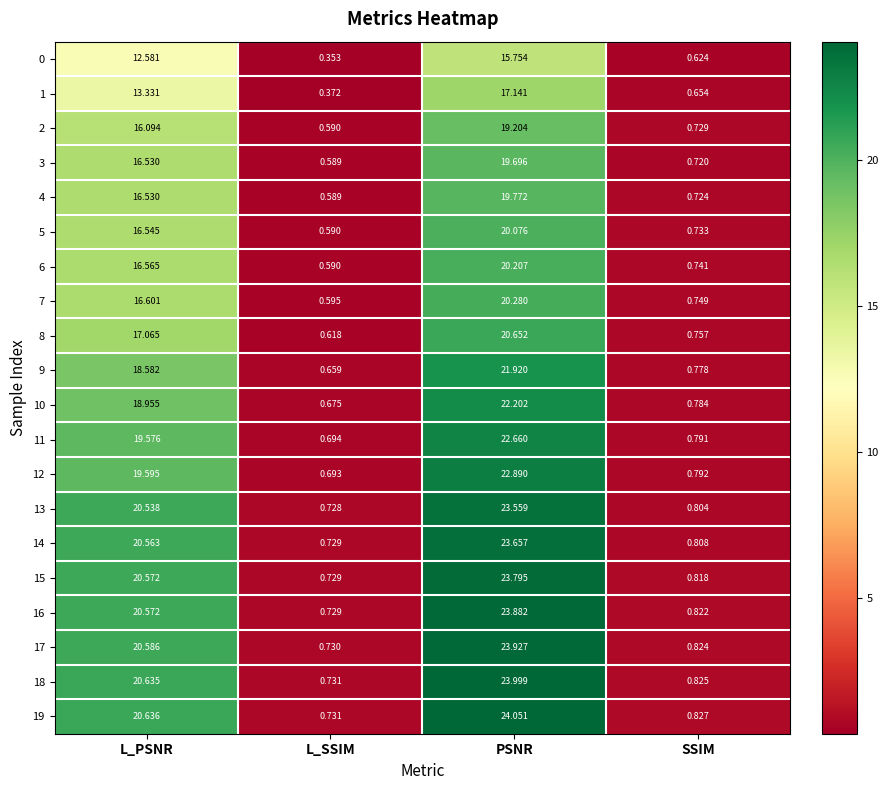

List the labels in order of 10 value, smallest first.

L_SSIM, SSIM, L_PSNR, PSNR